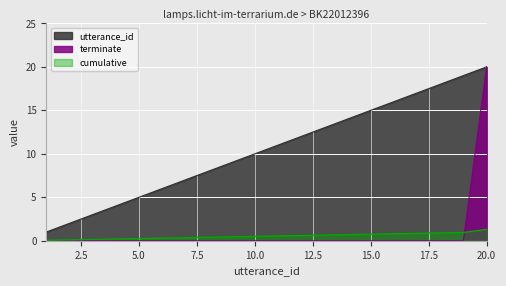

What is the difference between the maximum and second lowest values in the terminate series?

20